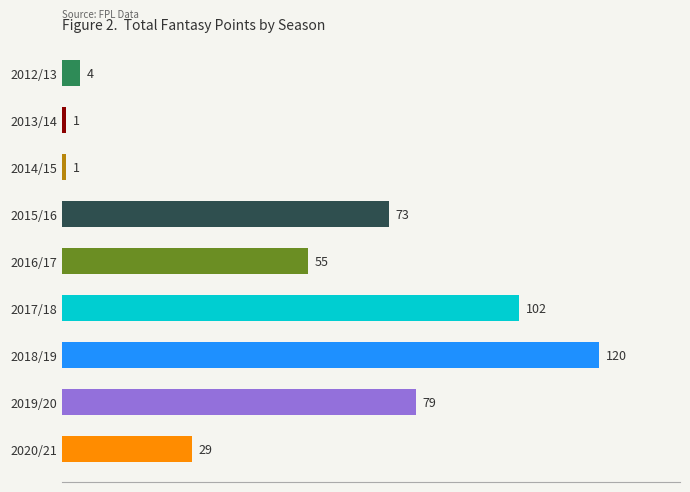

Is it true that the value at 2020/21 is 8?

False